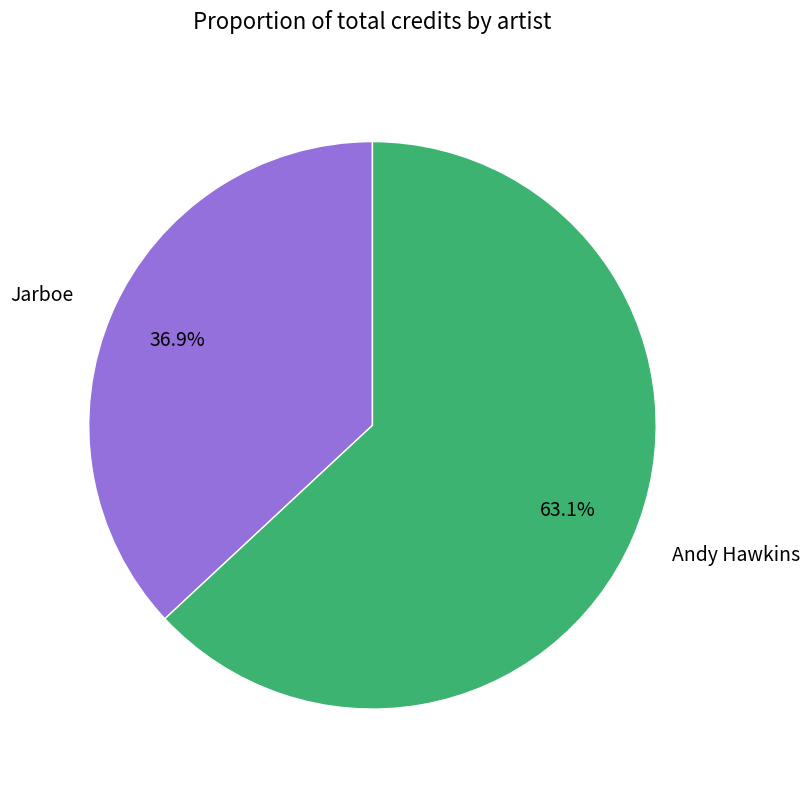

Rank the categories by value from highest to lowest.

Andy Hawkins, Jarboe